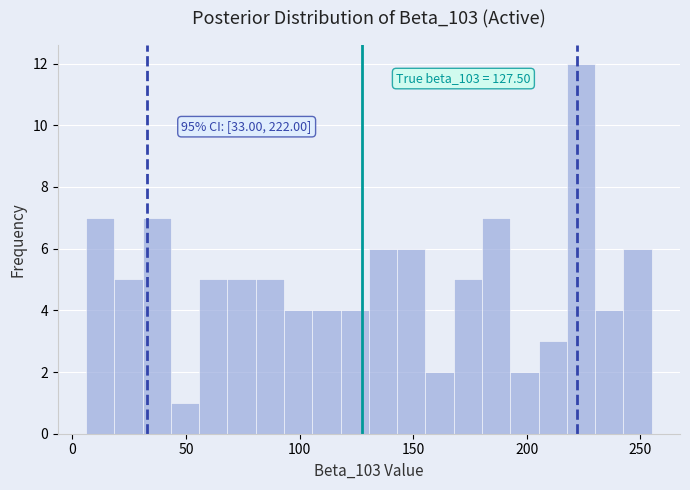

Read against the x-axis, roughly where is the centre of the tallest bar?

225